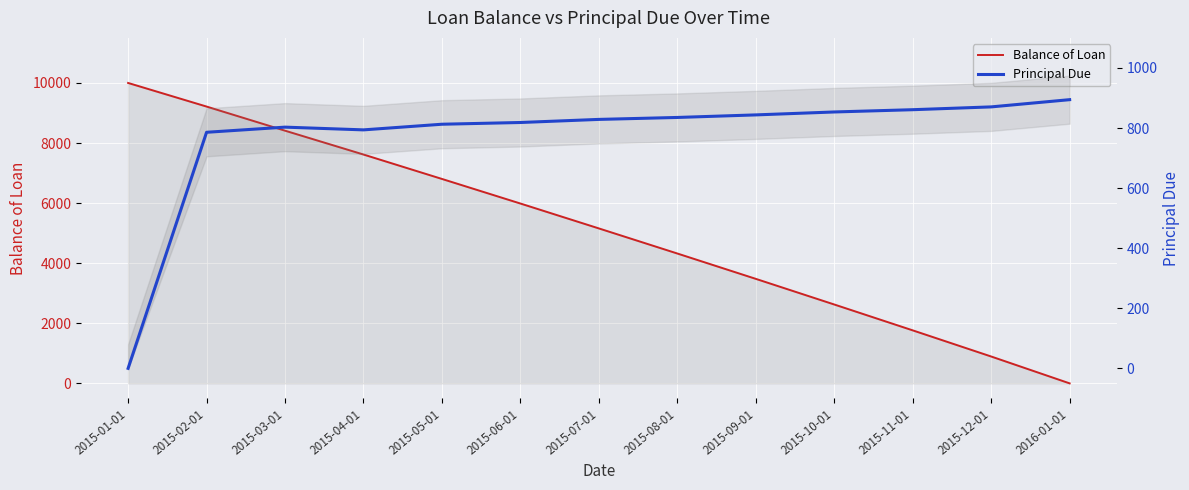

Reading left to right, extract all data points from this chart.

Balance of Loan: 10000.0	9214.2	8411.3	7617.5	6804.9	5986.5	5157.9	4322.7	3479.1	2625.6	1764.7	894.4	0.0
Principal Due: 0.0	785.8	802.9	793.8	812.6	818.4	828.7	835.1	843.7	853.4	861.0	870.3	894.4